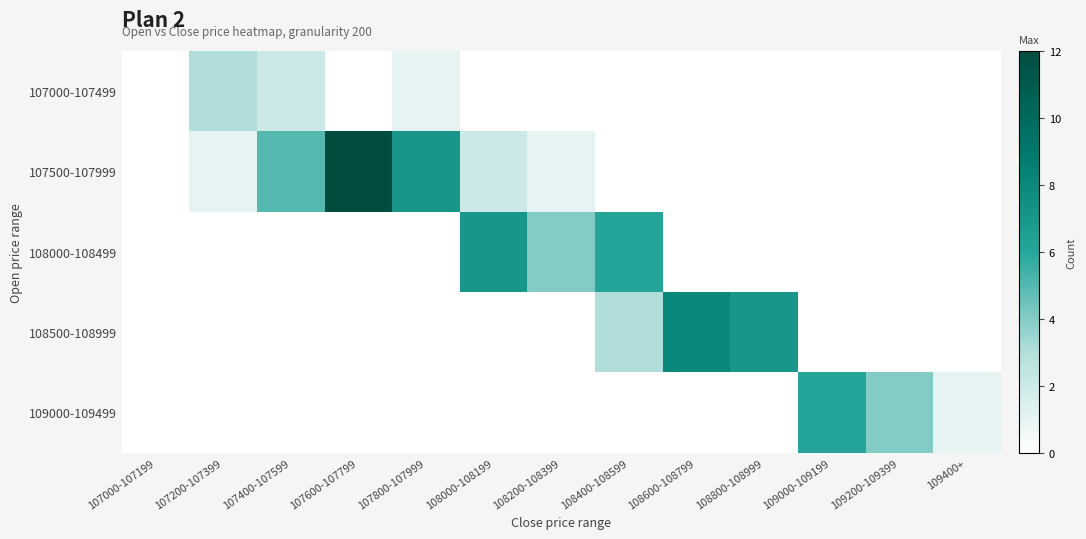

Which has a higher value, 108400-108599 or 107000-107199?

108400-108599